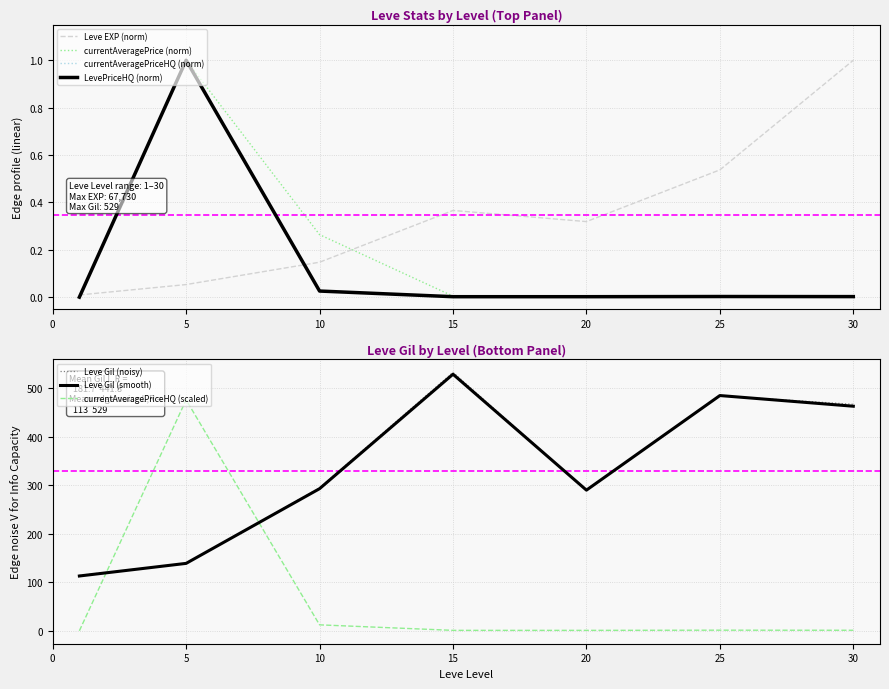

Which has a higher value, 1 or 15?

15